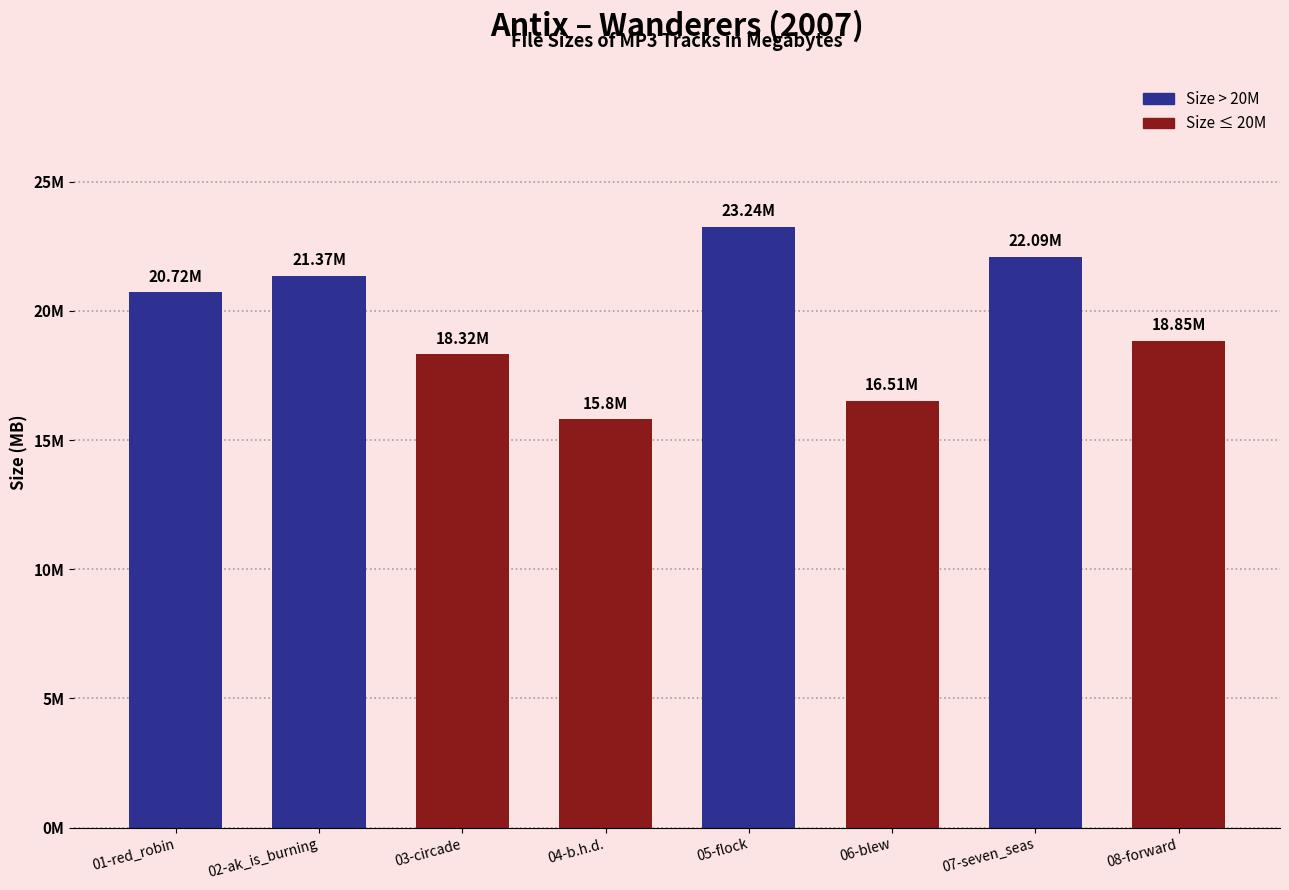

Reading right to left, what are all the values shown in this chart?

18.9	22.1	16.5	23.2	15.8	18.3	21.4	20.7